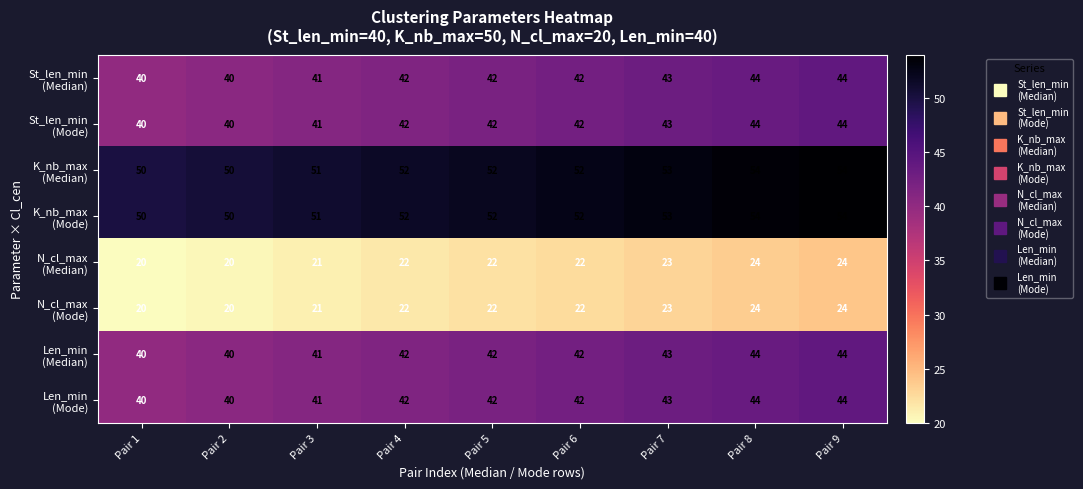

What is the difference between the highest and lowest values at Pair 3?

30